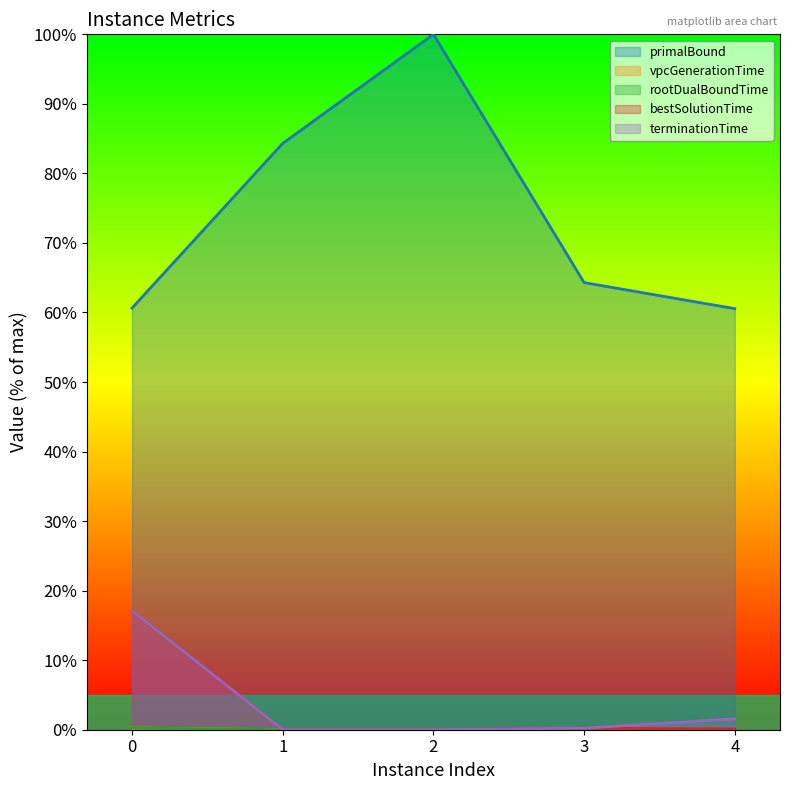

The value of bestSolutionTime at 2 is 0.0. True or false?

True